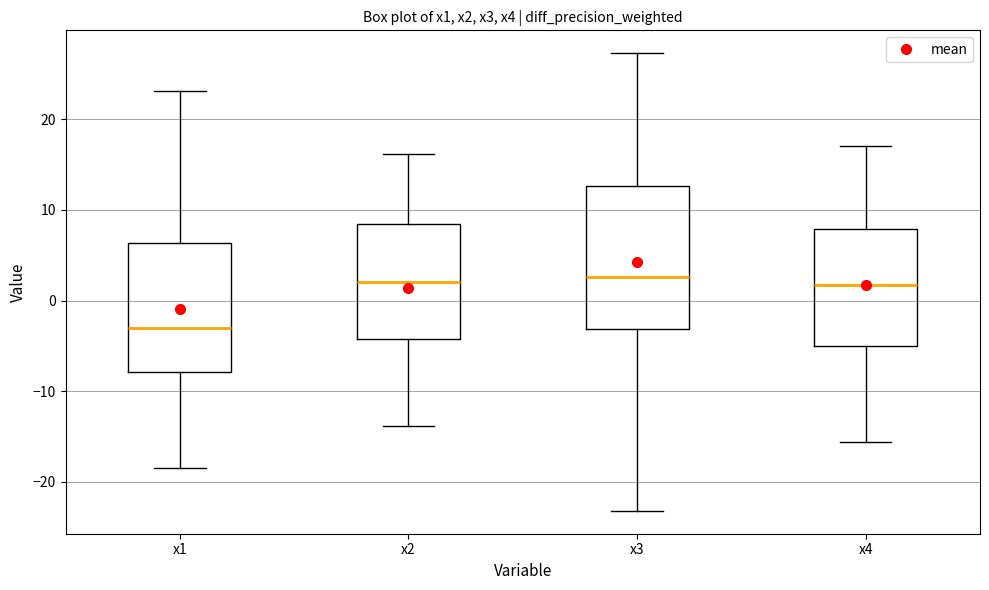

Reading left to right, transcribe this box plot: for each box, give where its median line is, the range the box spans, and where its two whiskers end, as read against the y-axis. The values are not printed on the chart, so give them approximately, as read against the axis.

x1: median -3, box -8 to 6, whiskers -18 to 23
x2: median 2, box -4 to 8, whiskers -14 to 16
x3: median 3, box -3 to 13, whiskers -23 to 27
x4: median 2, box -5 to 8, whiskers -16 to 17